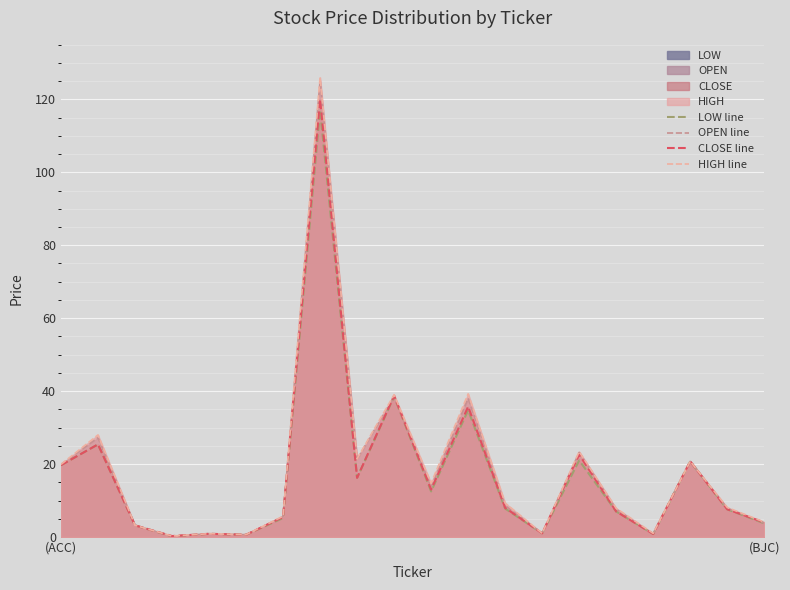

Is it true that OPEN line equals 19.9 at (ACC)?

True